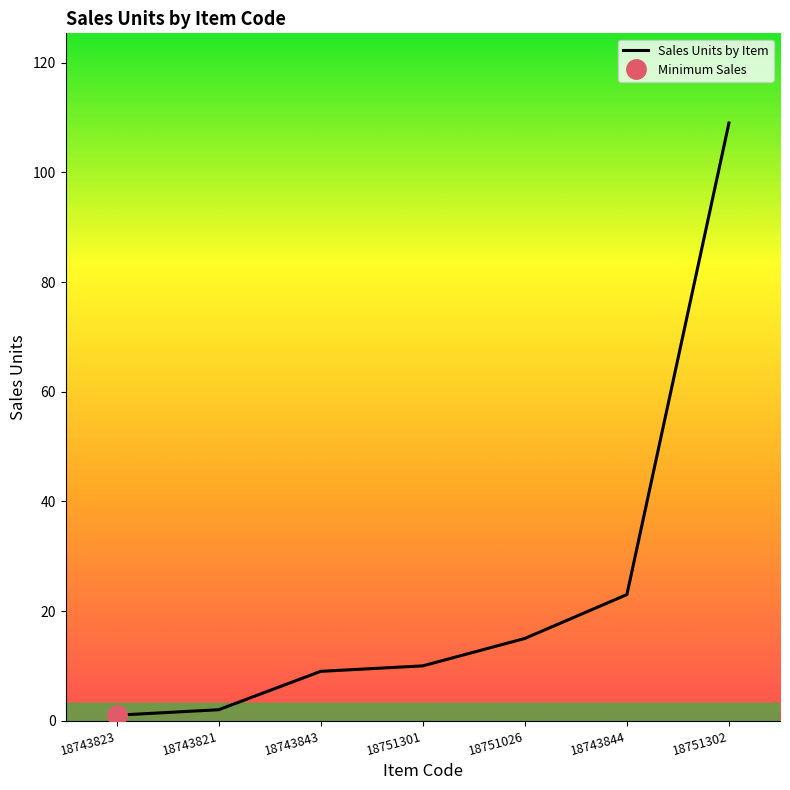

What is the difference between the maximum and minimum values?

108